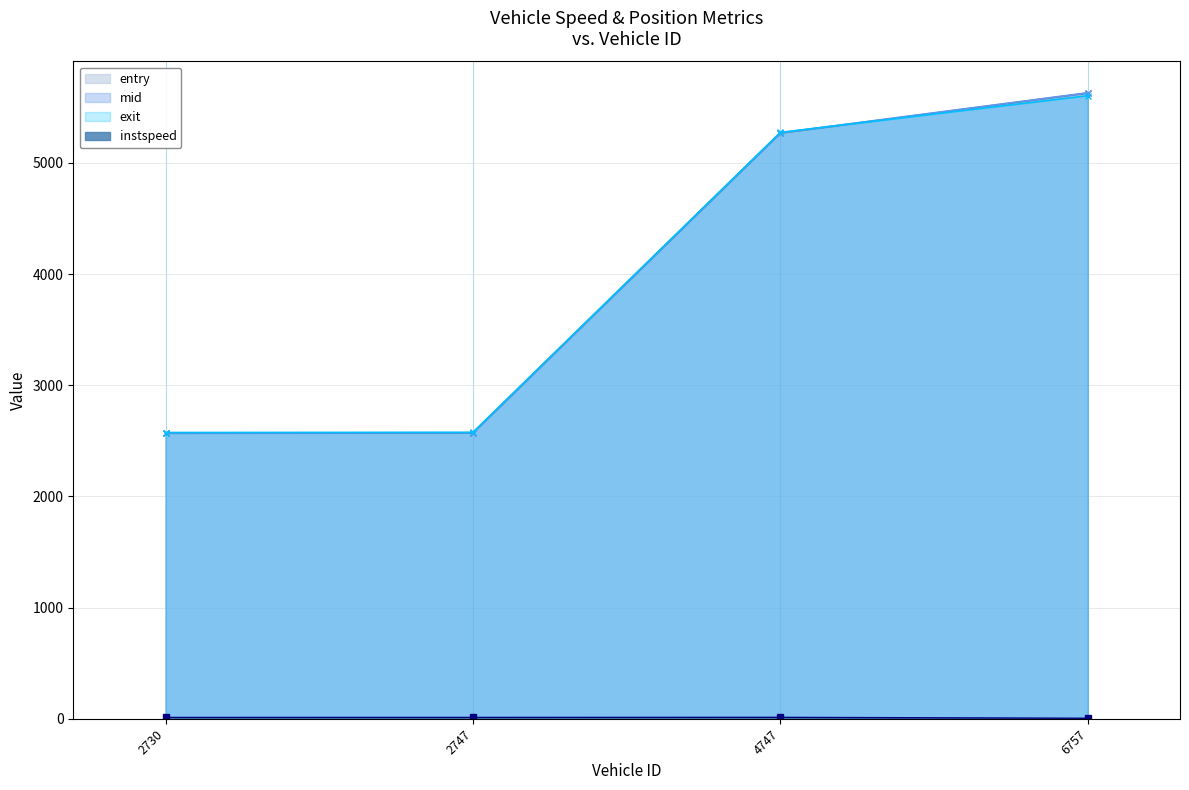

Is the value of mid at 2747 greater than the value of instspeed at 2747?

Yes